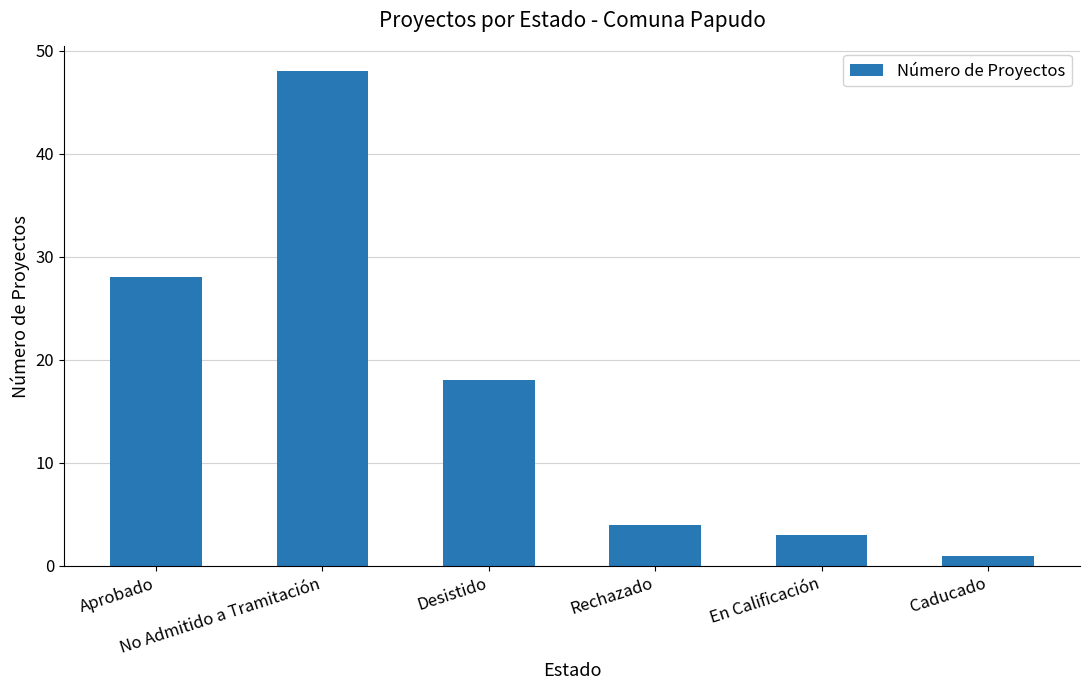

Reading left to right, list all the values displayed in this chart.

28	48	18	4	3	1